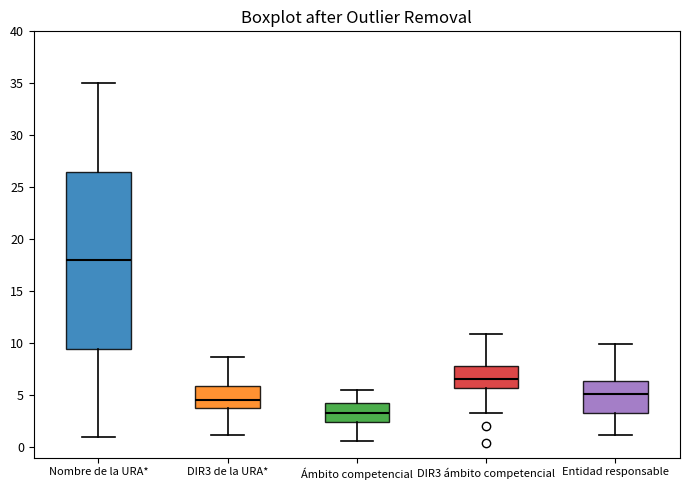

Which box is the tallest, from its lower edge to its upper edge?

Nombre de la URA*